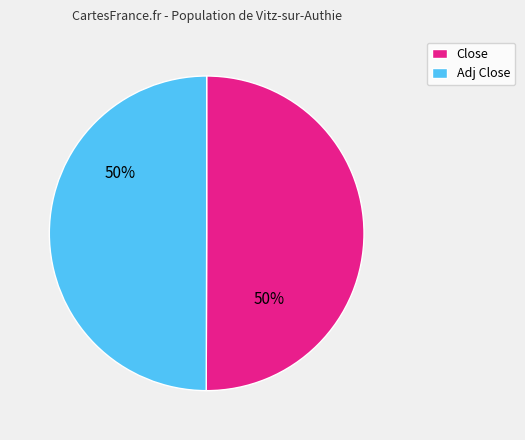

To the nearest percent, what percentage of the pie is Close?

50%